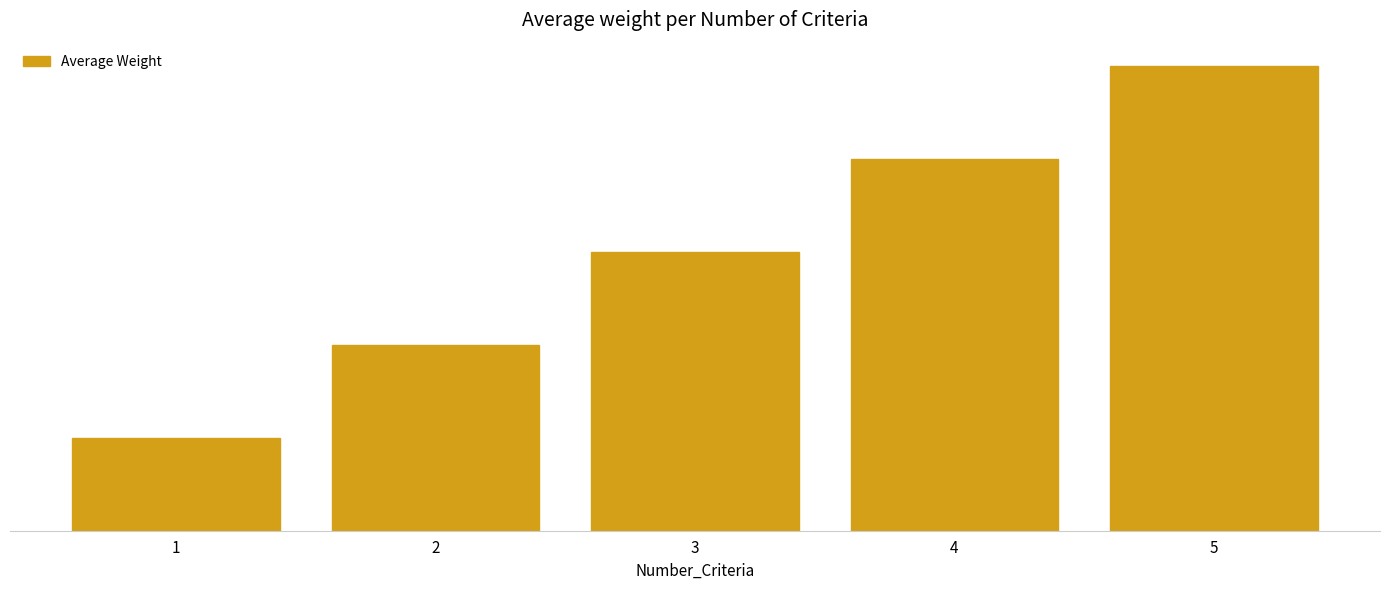

Are the bars horizontal?

No